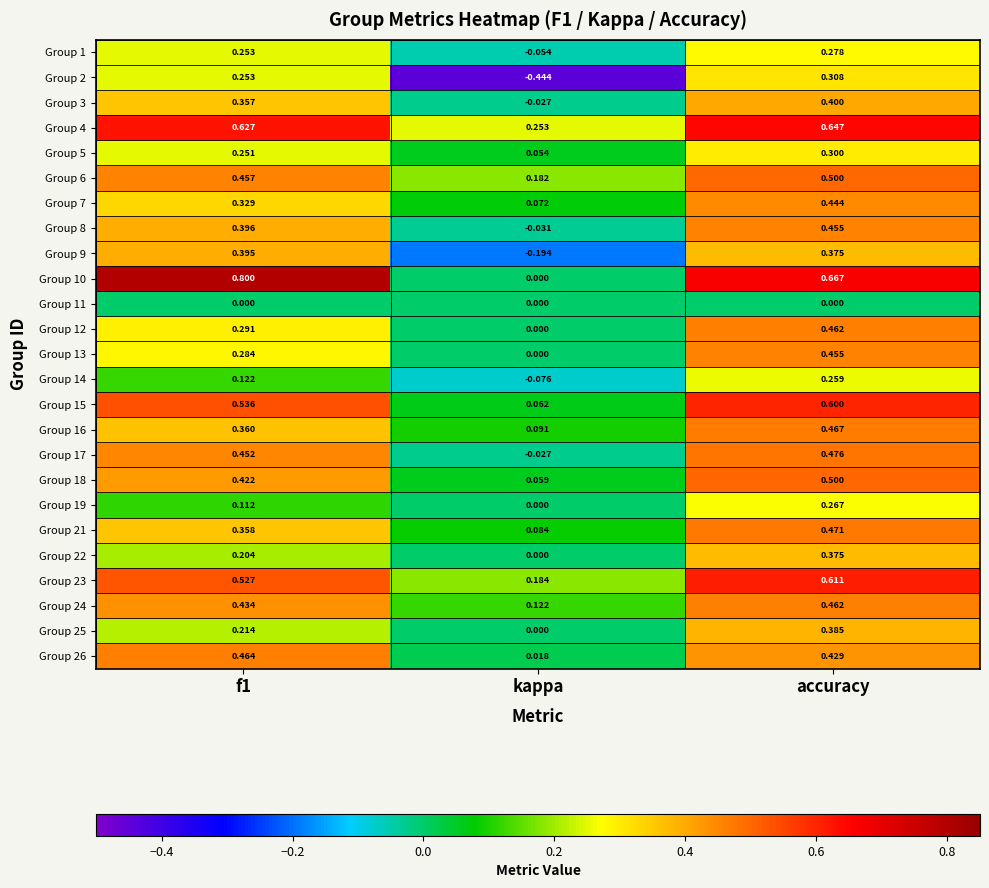

At which label is Group 18 closest to 0?

kappa